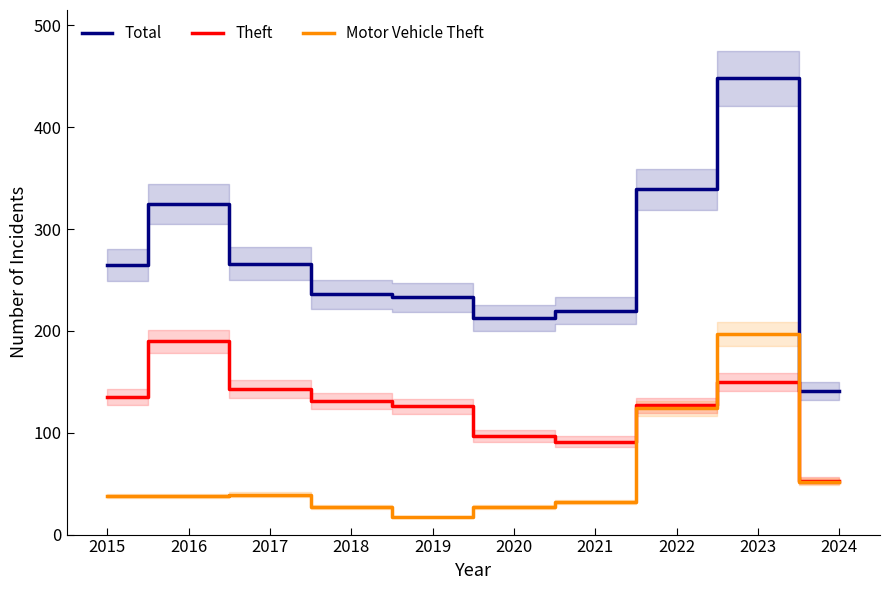

True or false: Motor Vehicle Theft and Theft cross at least once.

True